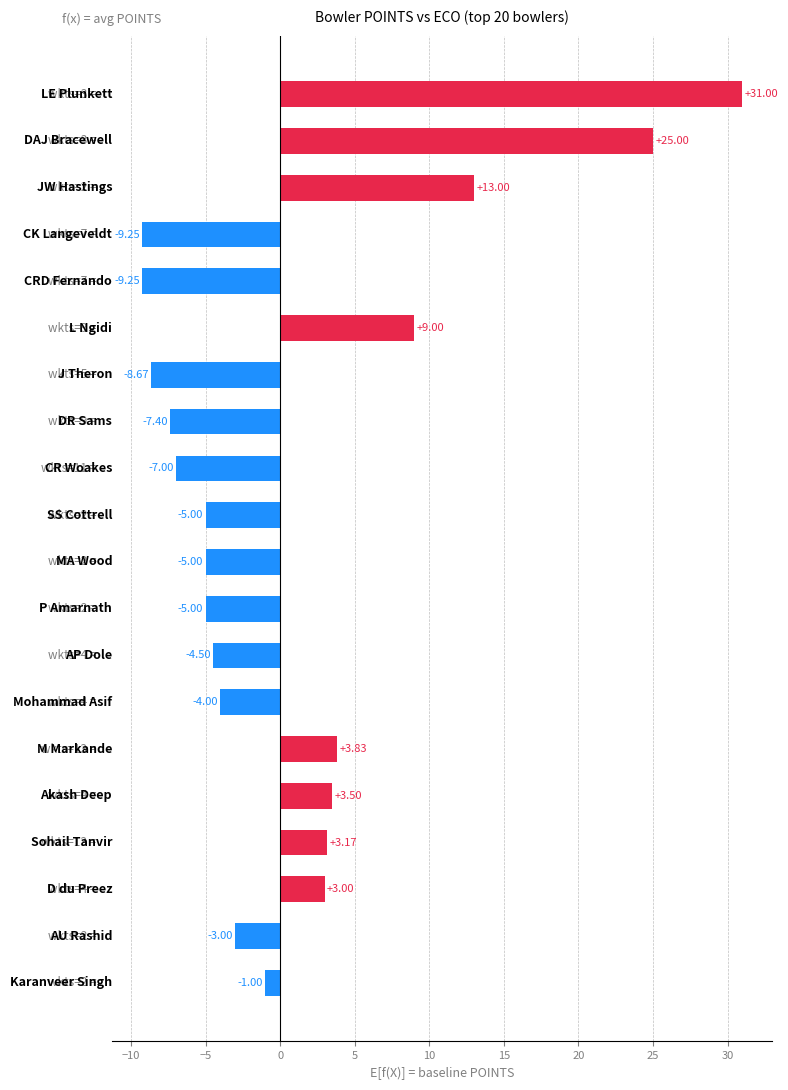

What is the average value?

1.1